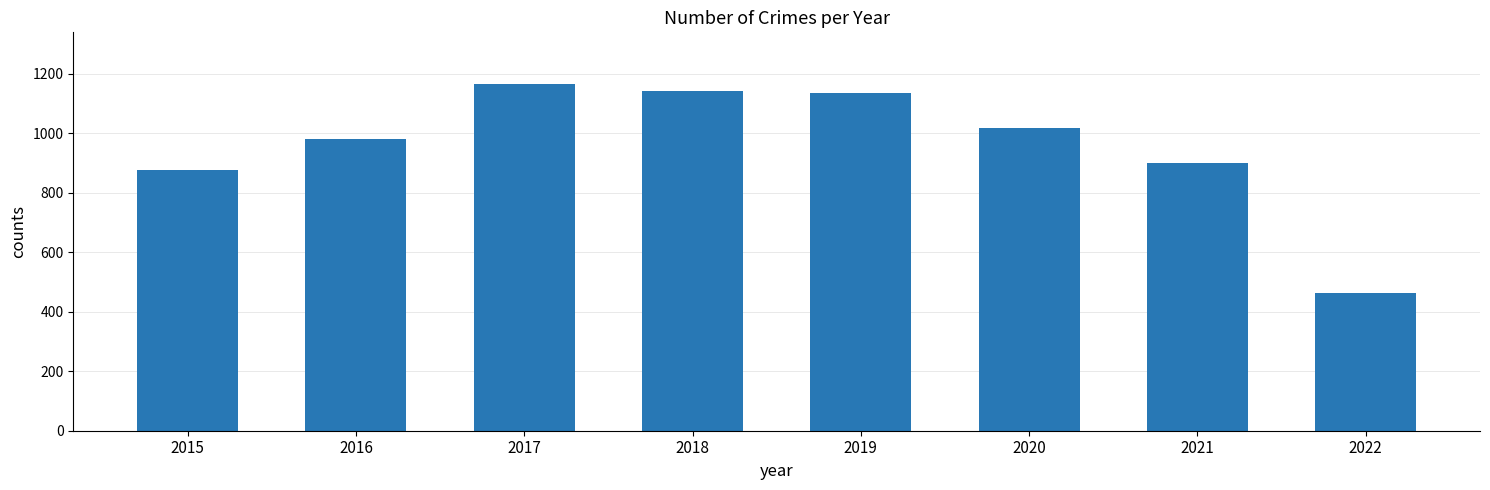

What is the sum of all values?

7672